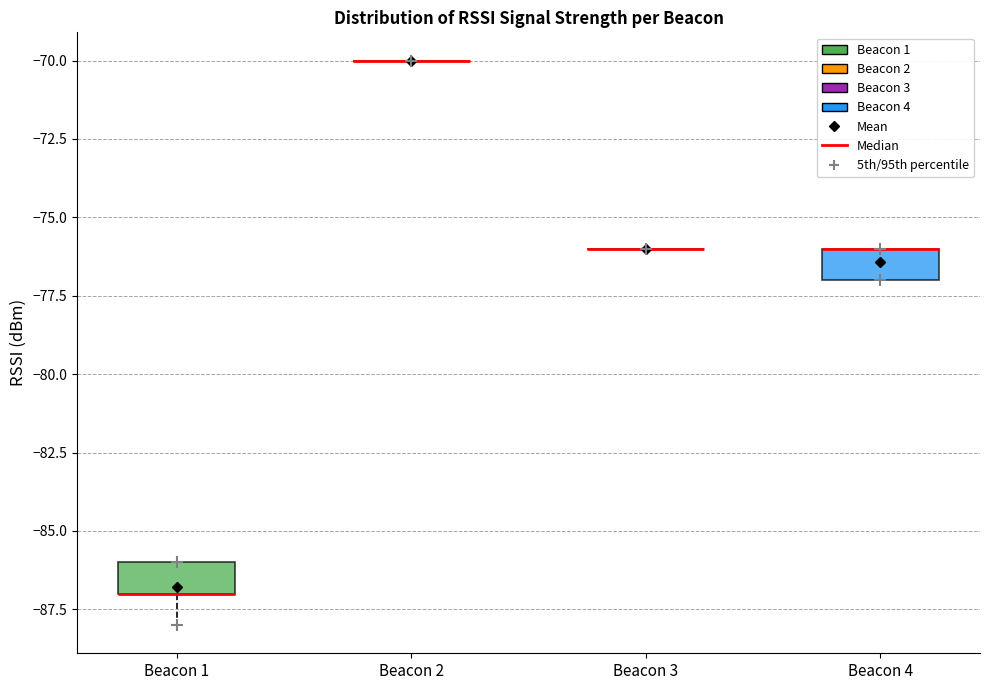

Where is the lower edge of the box for Beacon 4 on the y-axis? The values are not printed on the chart, so give them approximately, as read against the axis.

-77